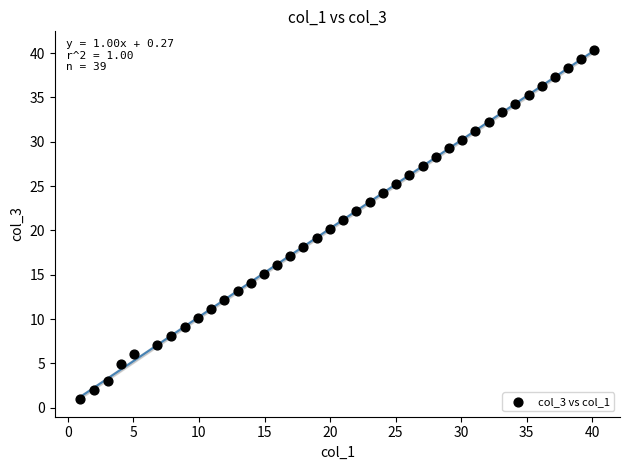

What is the range of X values (max minus min)?

39.2